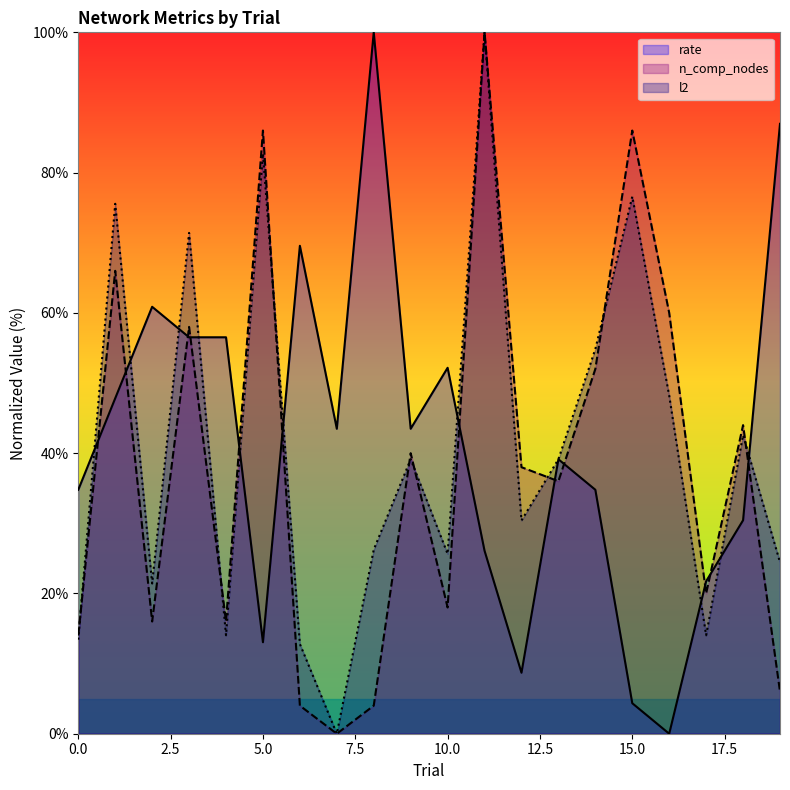

At which category does n_comp_nodes reach its first local peak?

1